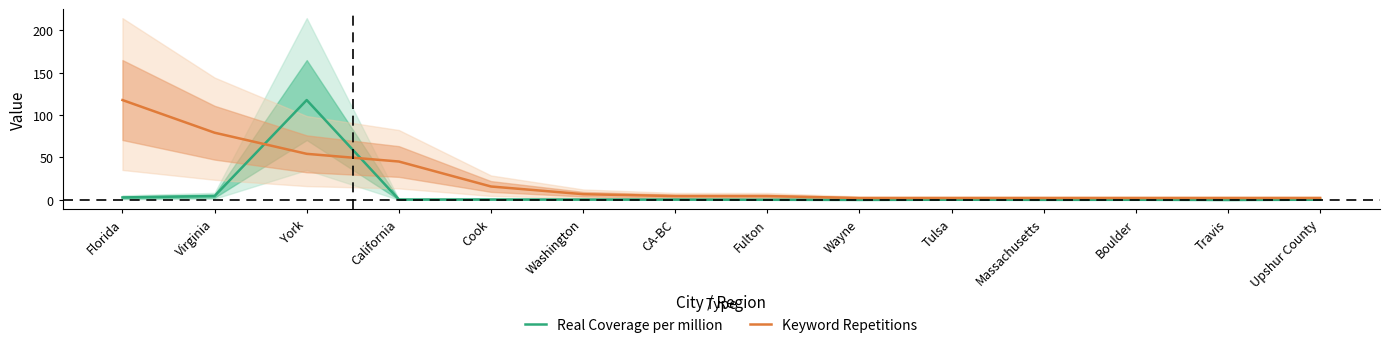

The Keyword Repetitions series shows 3.6 at Travis. True or false?

False